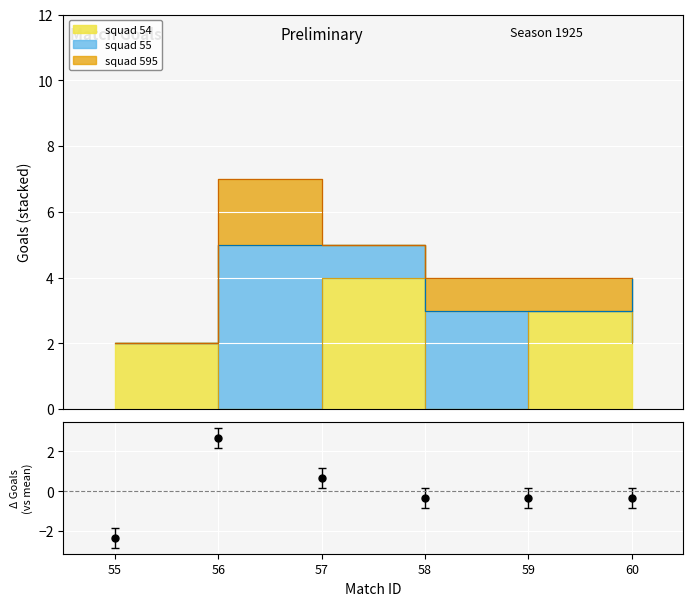

Is this an area chart (filled region under the line)?

No